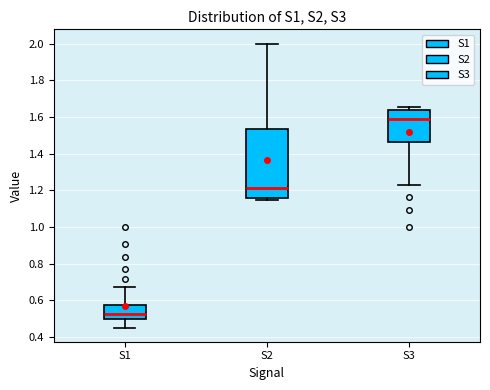

Reading left to right, transcribe this box plot: for each box, give where its median line is, the range the box spans, and where its two whiskers end, as read against the y-axis. The values are not printed on the chart, so give them approximately, as read against the axis.

S1: median 0.52, box 0.50 to 0.58, whiskers 0.46 to 0.68
S2: median 1.22, box 1.16 to 1.54, whiskers 1.14 to 2.00
S3: median 1.58, box 1.46 to 1.64, whiskers 1.22 to 1.66